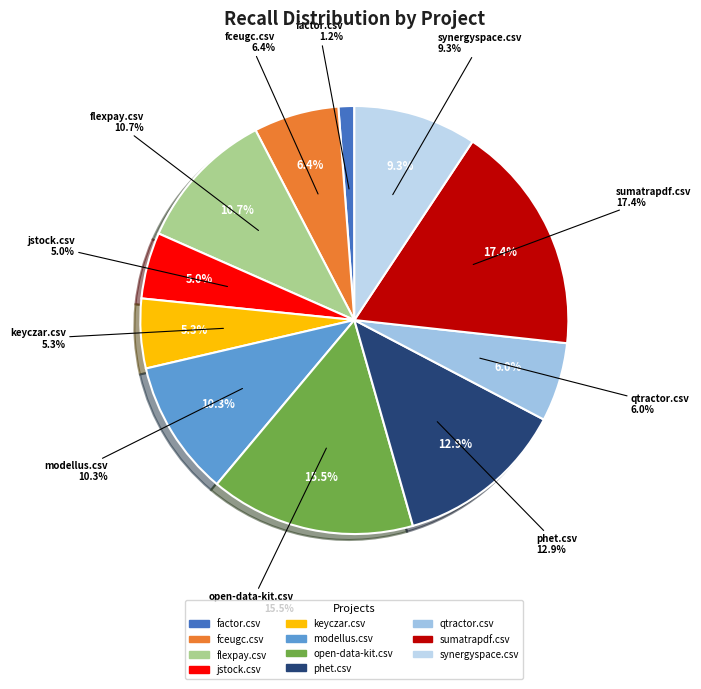

Rank the categories by value from highest to lowest.

sumatrapdf.csv, open-data-kit.csv, phet.csv, flexpay.csv, modellus.csv, synergyspace.csv, fceugc.csv, qtractor.csv, keyczar.csv, jstock.csv, factor.csv